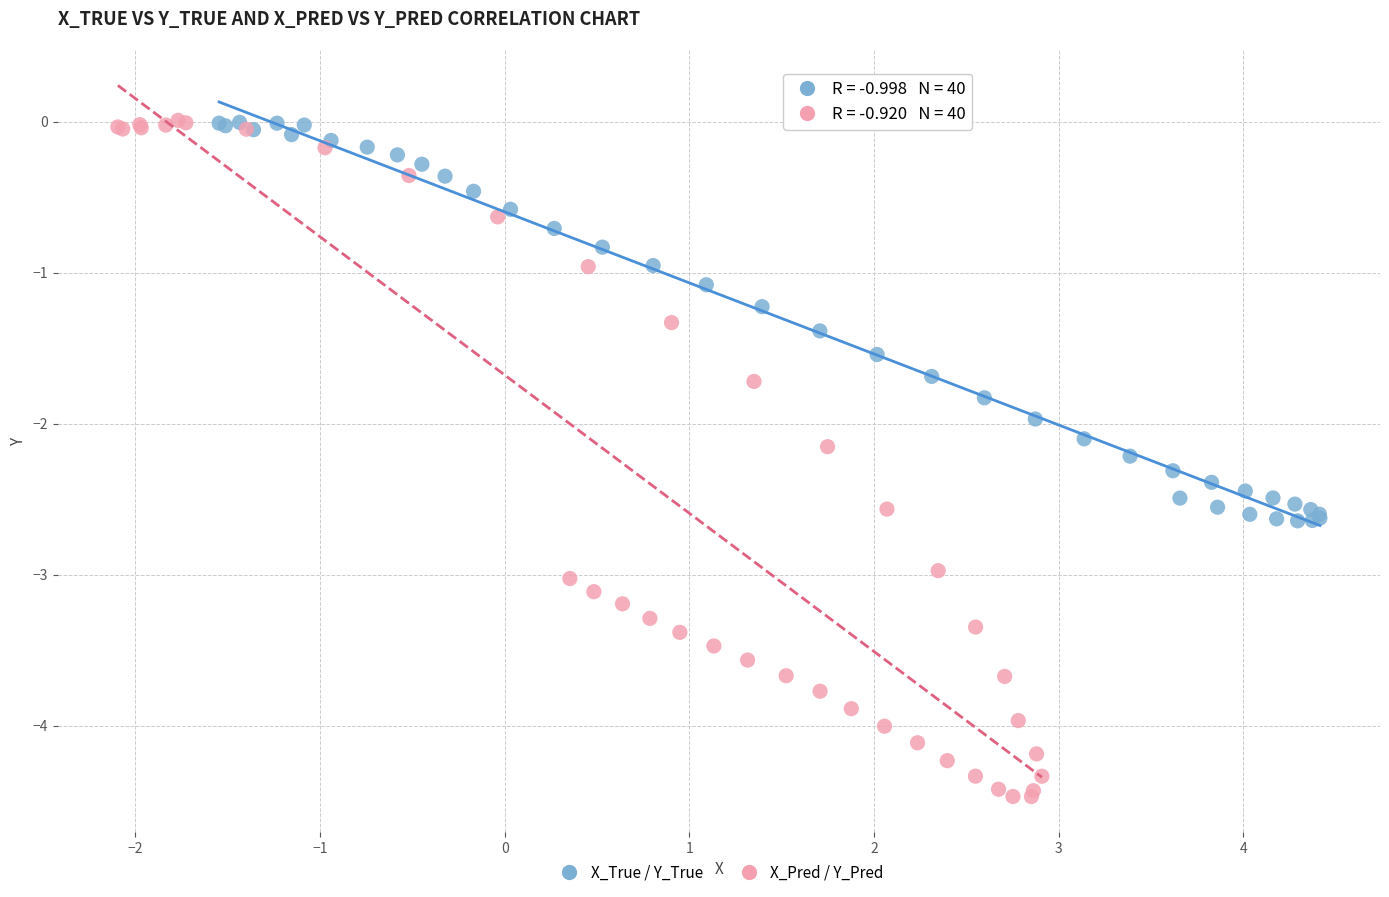

Which series has the widest spread of Y values?

X_Pred / Y_Pred